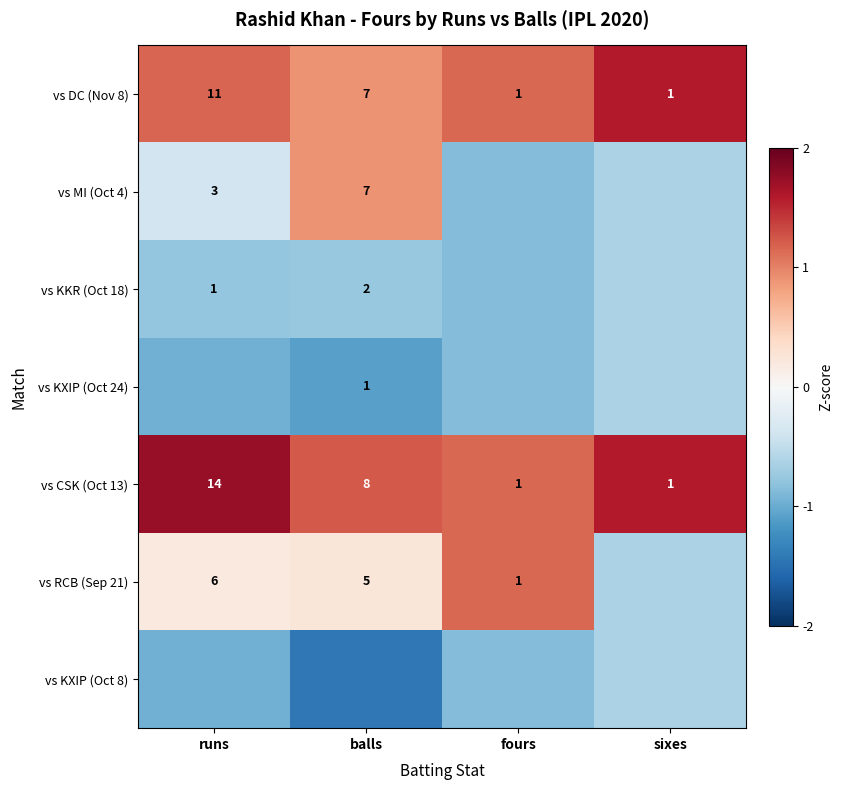

List the labels in order of vs CSK (Oct 13) value, largest first.

runs, sixes, balls, fours